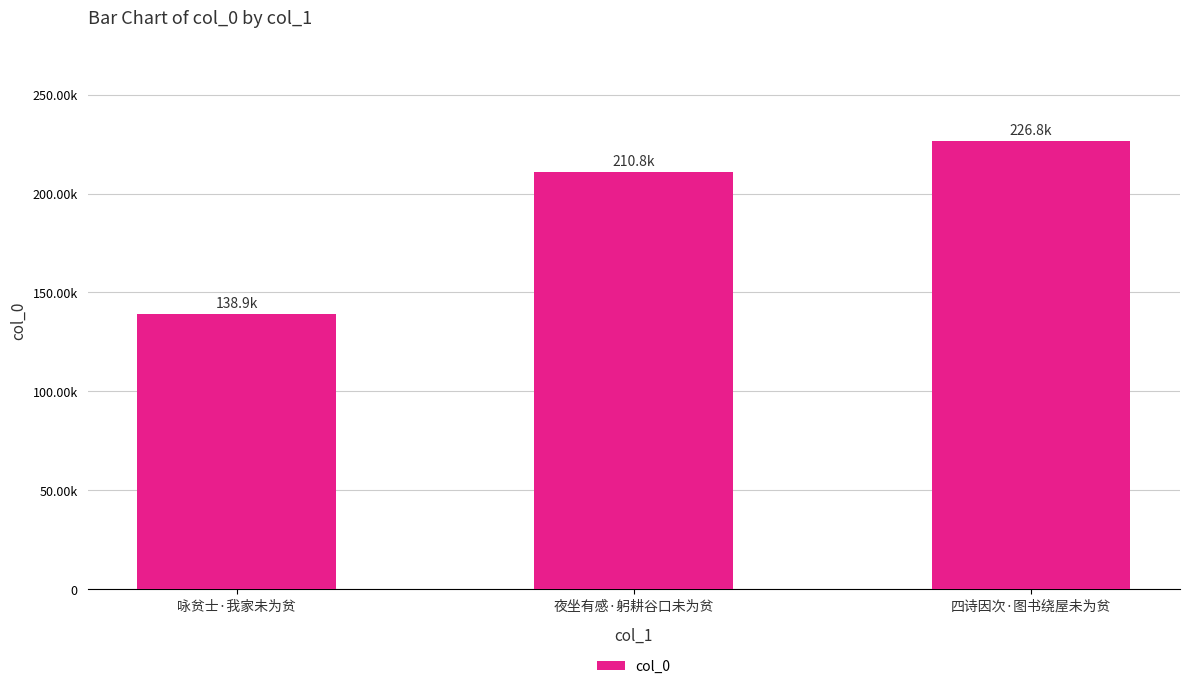

Reading left to right, list all the values displayed in this chart.

138917	210842	226753